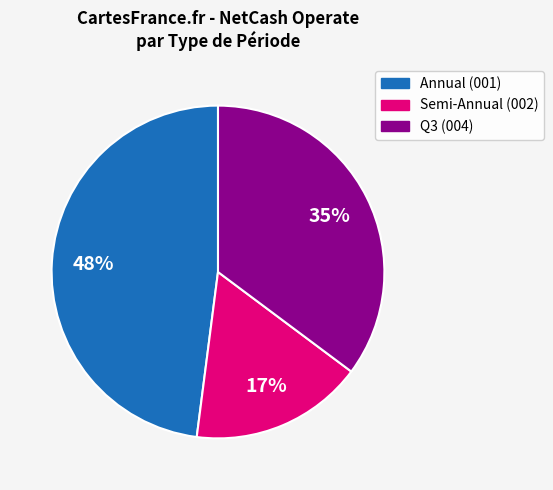

To the nearest percent, what is the difference between the largest and smallest slice percentages?

31%